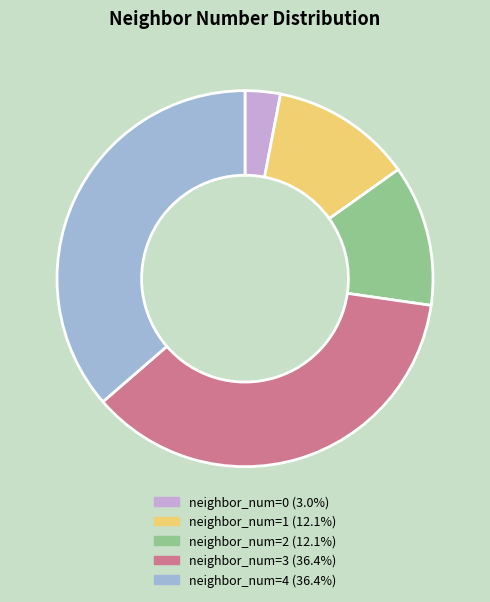

What is the ratio of the value at neighbor_num=2 (12.1%) to the value at neighbor_num=3 (36.4%)?

0.3